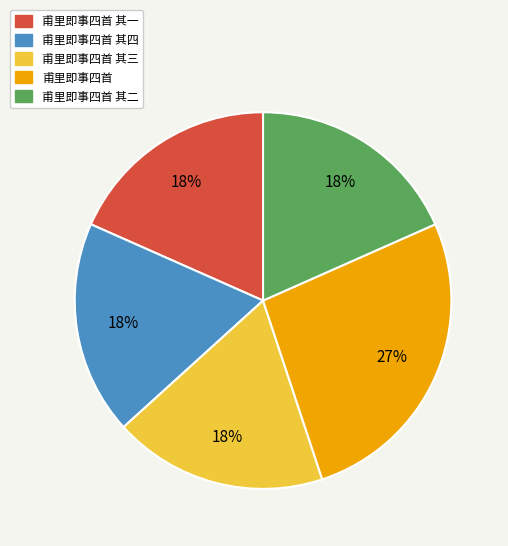

Between 甫里即事四首 and 甫里即事四首 其二, which is larger?

甫里即事四首